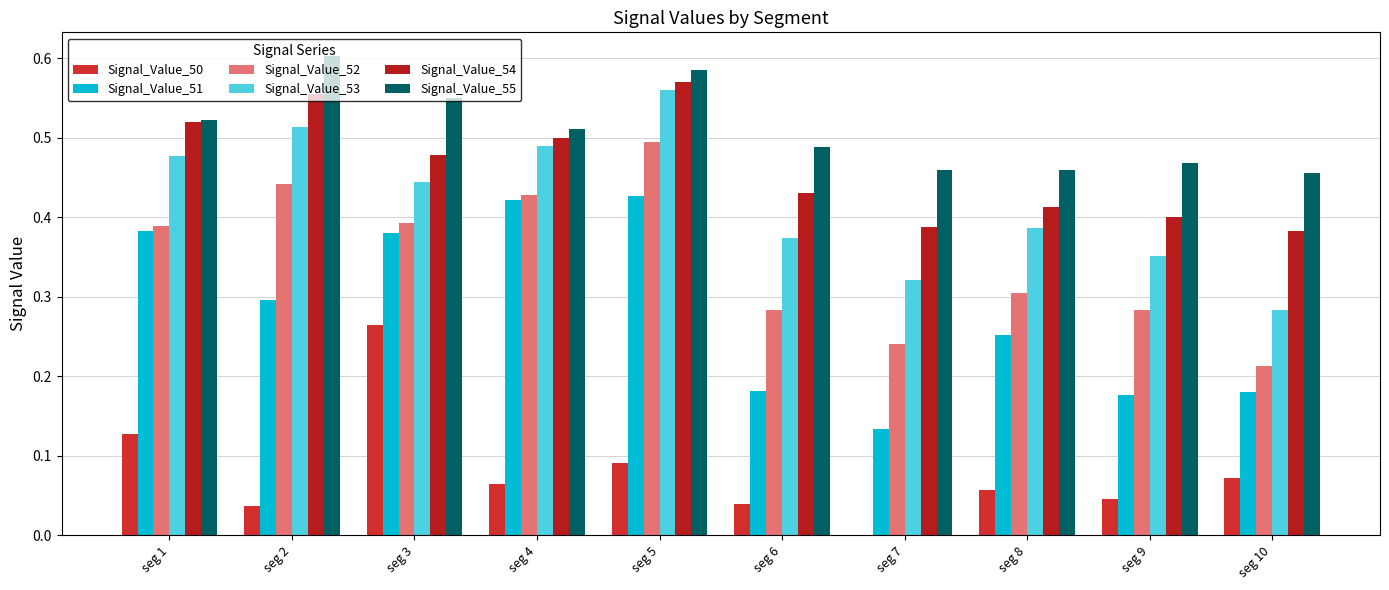

Rank the categories by Signal_Value_55 value from highest to lowest.

seg 2, seg 5, seg 3, seg 1, seg 4, seg 6, seg 9, seg 8, seg 7, seg 10